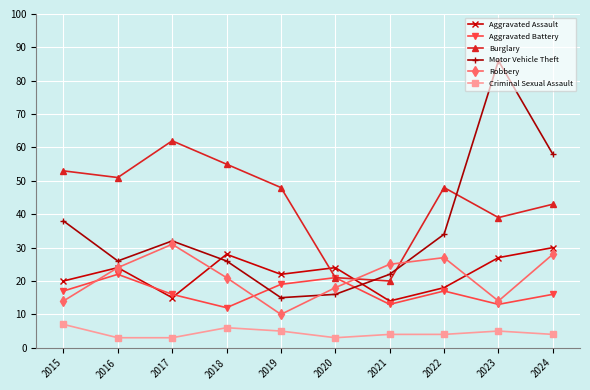

The value of Aggravated Battery at 2019 is 19. True or false?

True